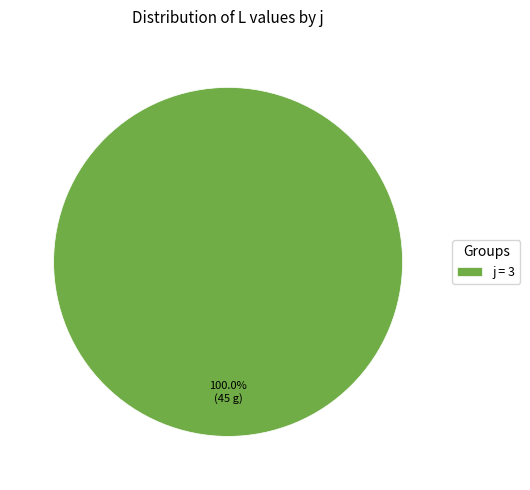

Does j = 3 represent more than half of the total?

Yes